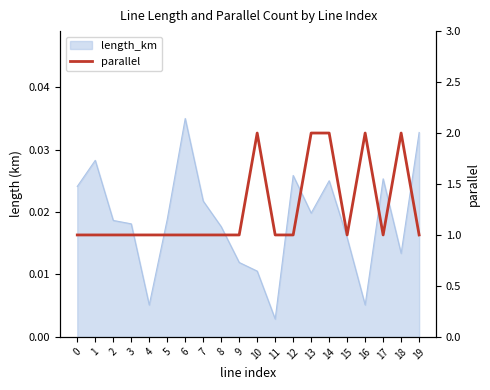

The value at 3 is 1. True or false?

True